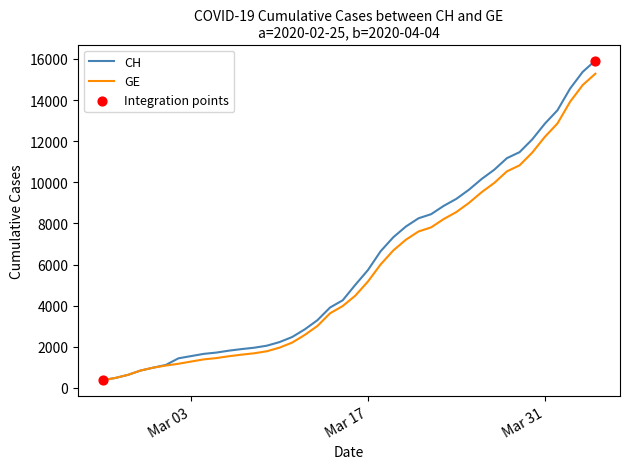

What is the maximum value for CH?

15926